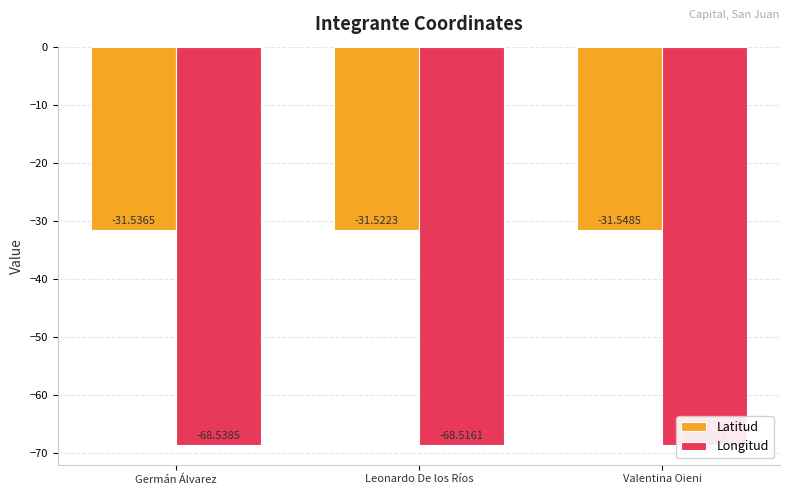

How many categories are shown in the chart?

3